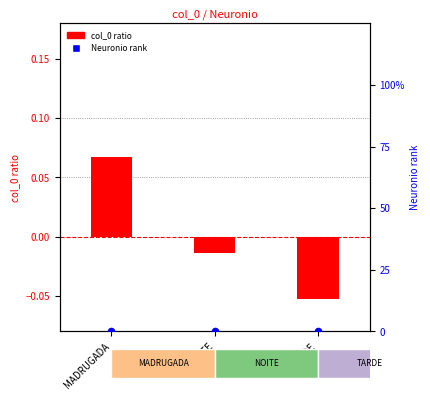

Which series has the widest spread of Y values?

col_0 ratio